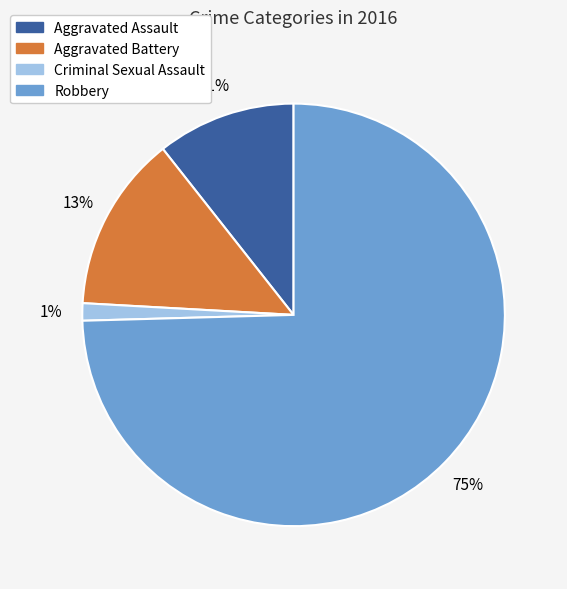

Which slice is the largest?

Robbery